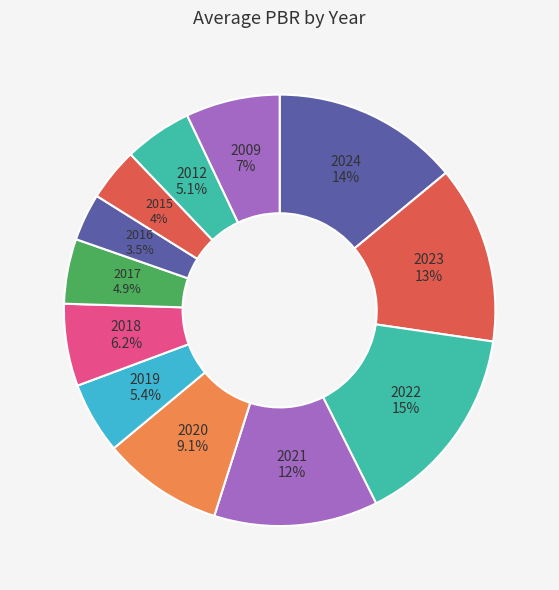

Is the sum of 2023 and 2024 greater than half?

No